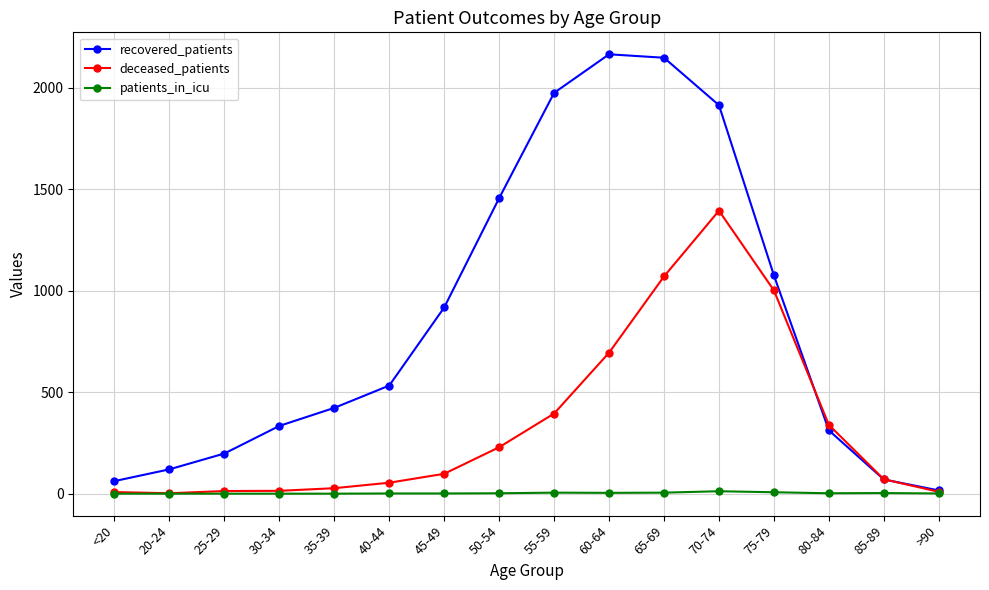

In recovered_patients, how many points are higher than both neighbors (excluding endpoints)?

1